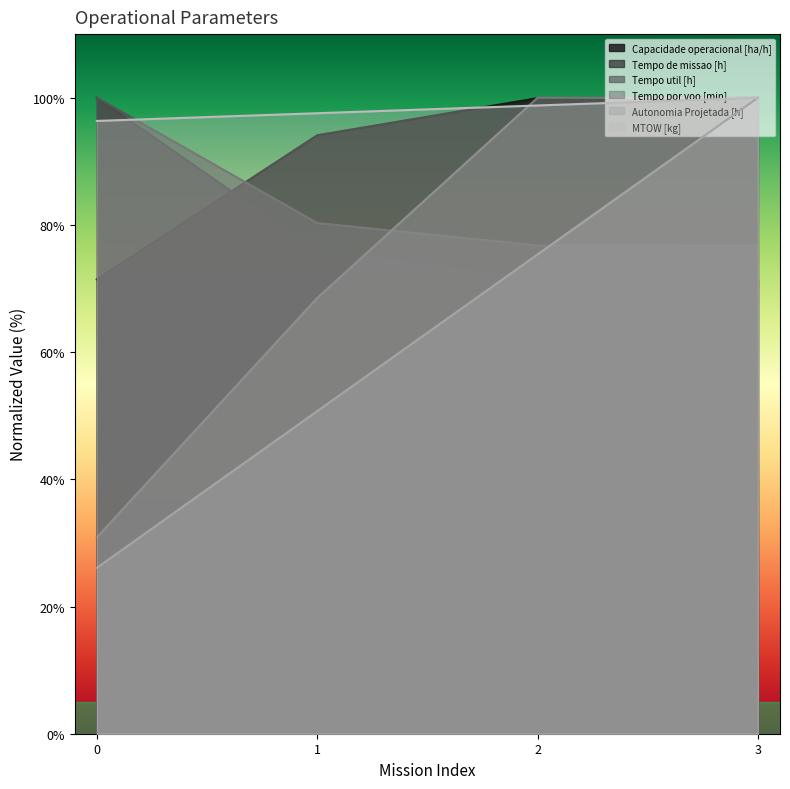

Reading left to right, what are all the values shown in this chart?

Capacidade operacional [ha/h]: 0=71.4	1=94.1	2=99.9	3=100.0
Tempo de missao [h]: 0=100.0	1=75.9	2=71.5	3=71.5
Tempo util [h]: 0=100.0	1=80.3	2=76.8	3=76.7
Tempo por voo [min]: 0=30.9	1=68.5	2=100.0	3=99.9
Autonomia Projetada [h]: 0=26.1	1=50.7	2=75.4	3=100.0
MTOW [kg]: 0=96.3	1=97.6	2=98.8	3=100.0